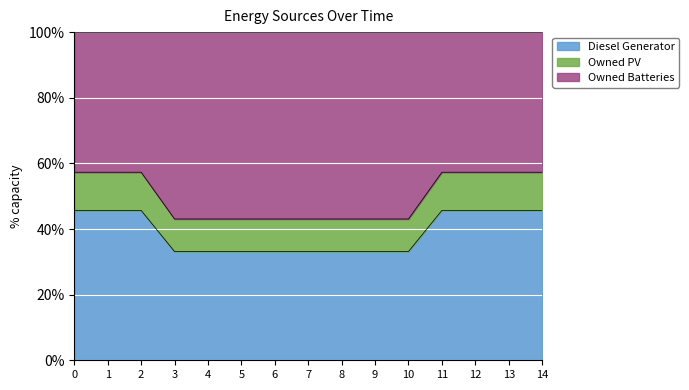

True or false: Owned Batteries has more than 0 interior local peaks.

False